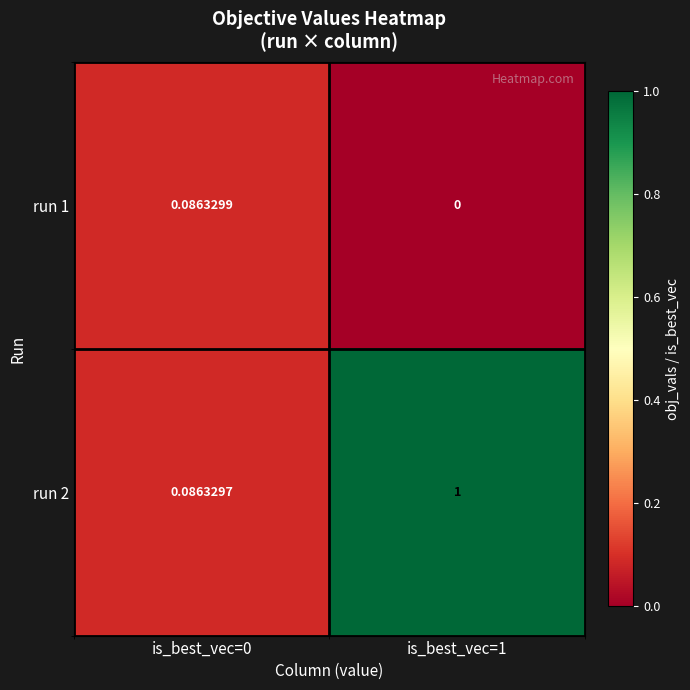

Rank the series at is_best_vec=1 from lowest to highest value.

run 1, run 2